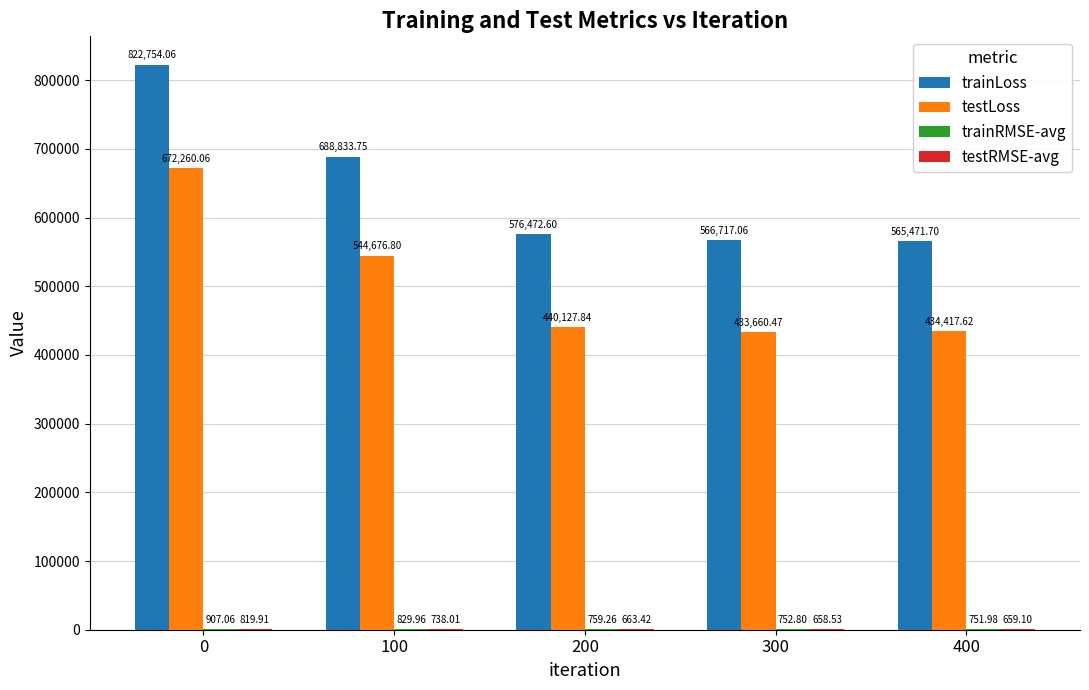

What is the sum of the trainLoss values at 200 and 400?

1141944.3